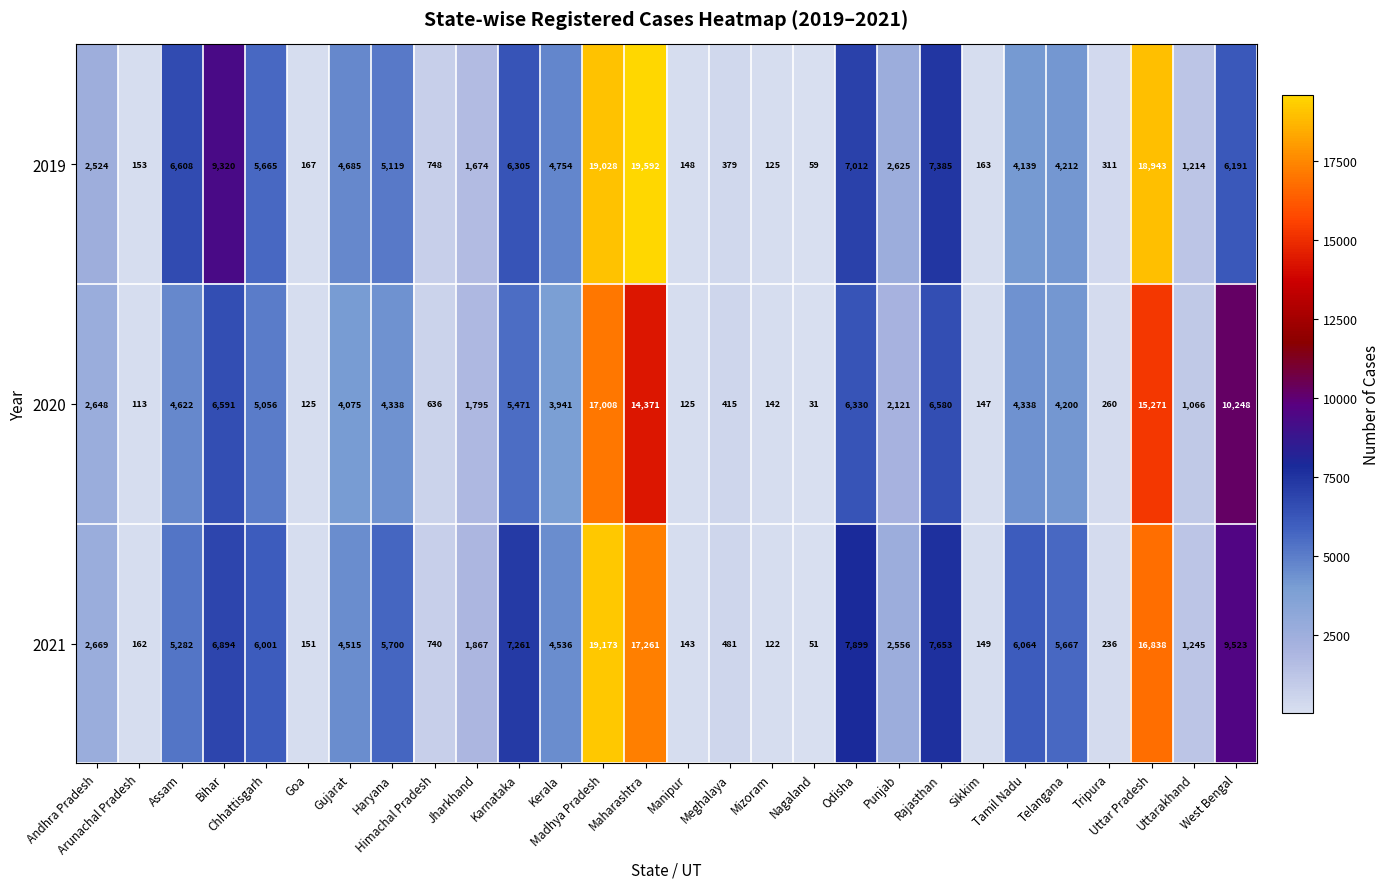

At which category is the sum across all series the highest?

Madhya Pradesh